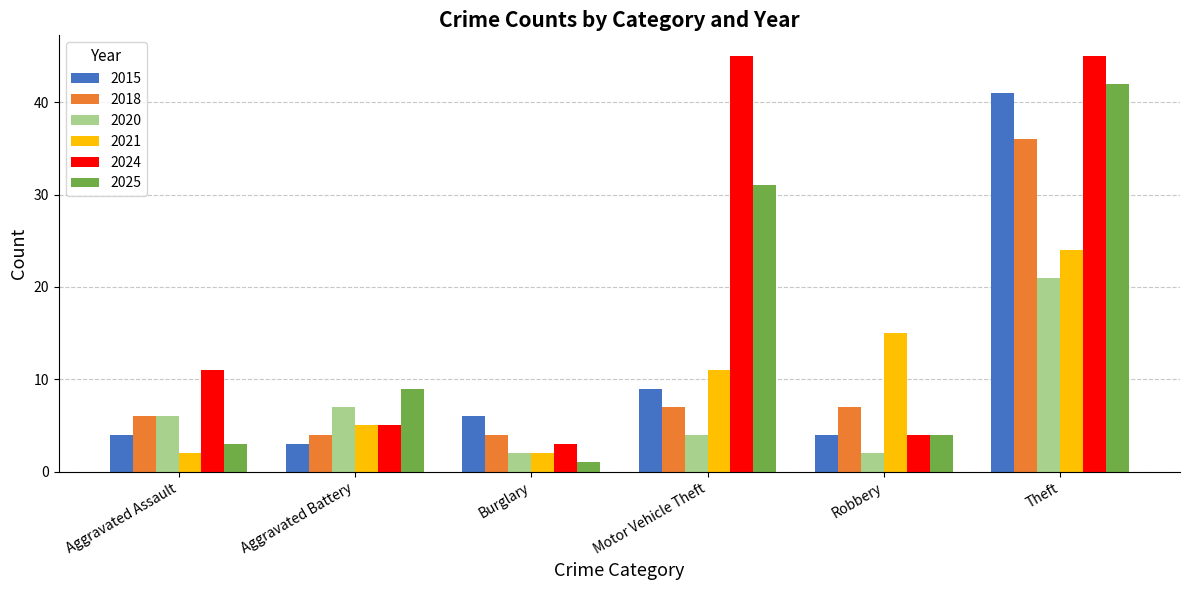

What is the label of the 6th bar from the right?

Aggravated Assault